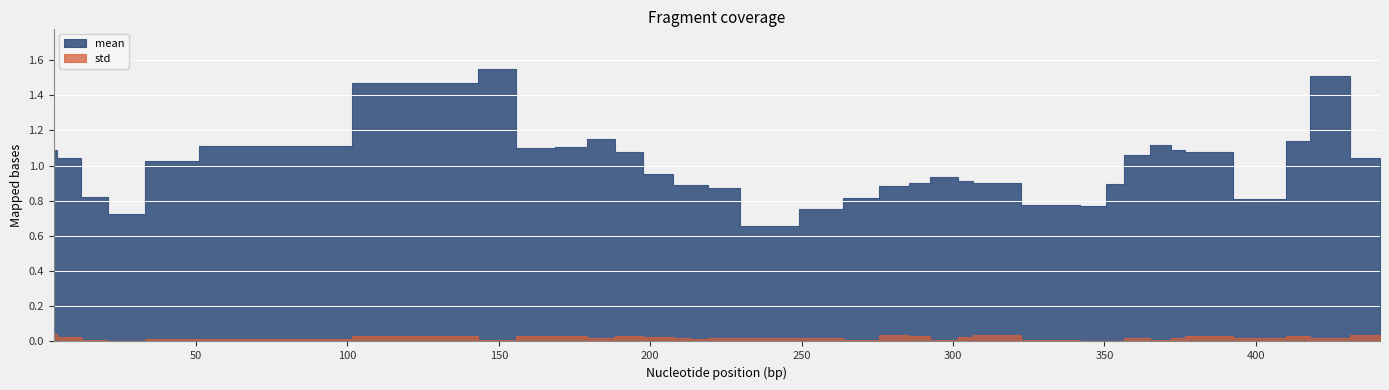

Rank the series by their maximum value, from highest to lowest.

mean, std